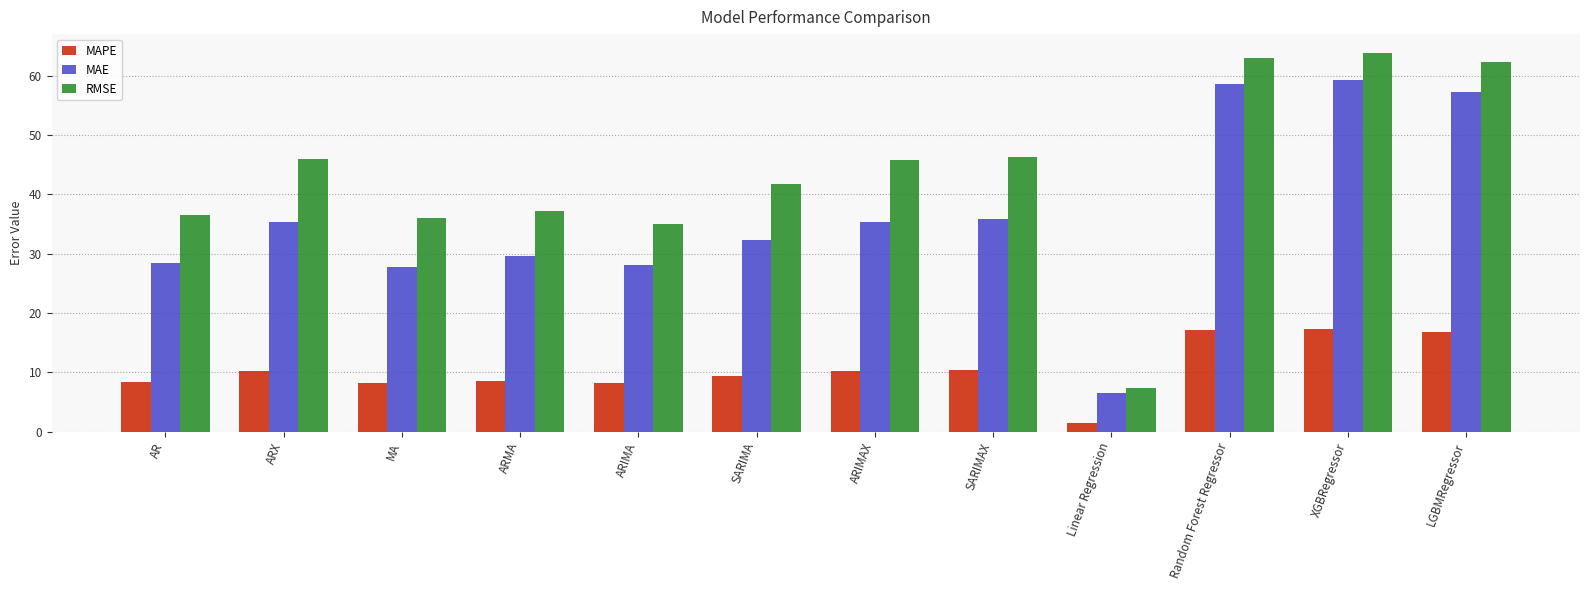

Does the chart contain any negative values?

No